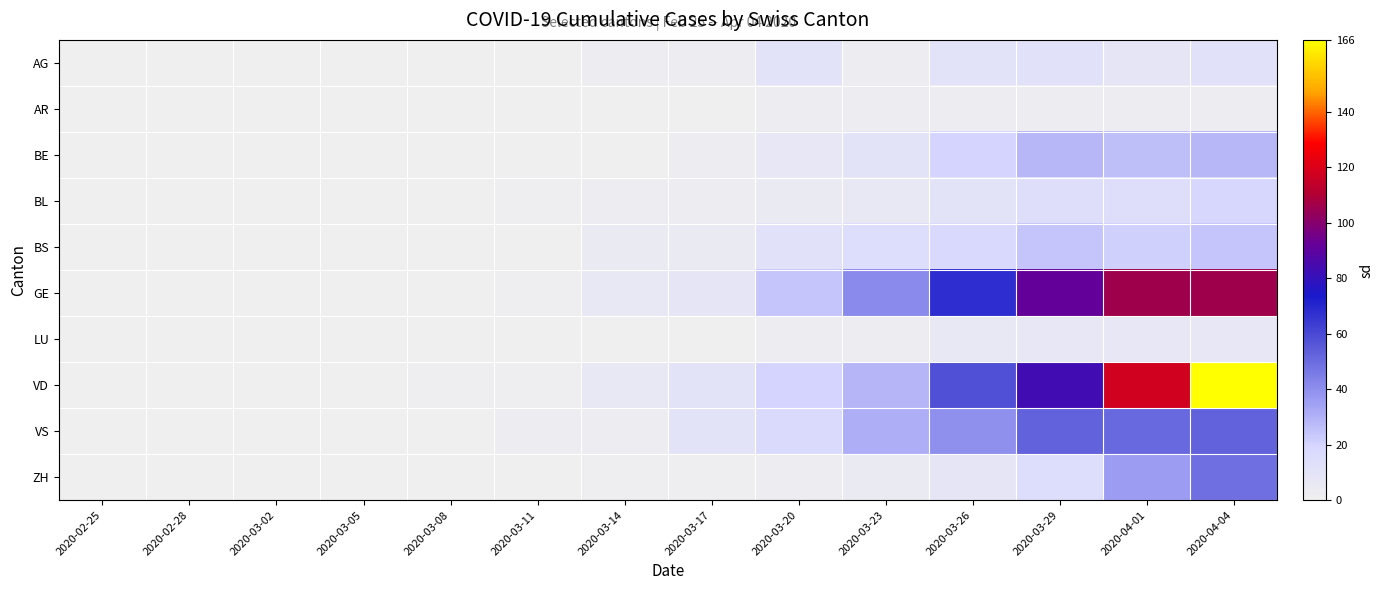

How many series are shown in this chart?

10